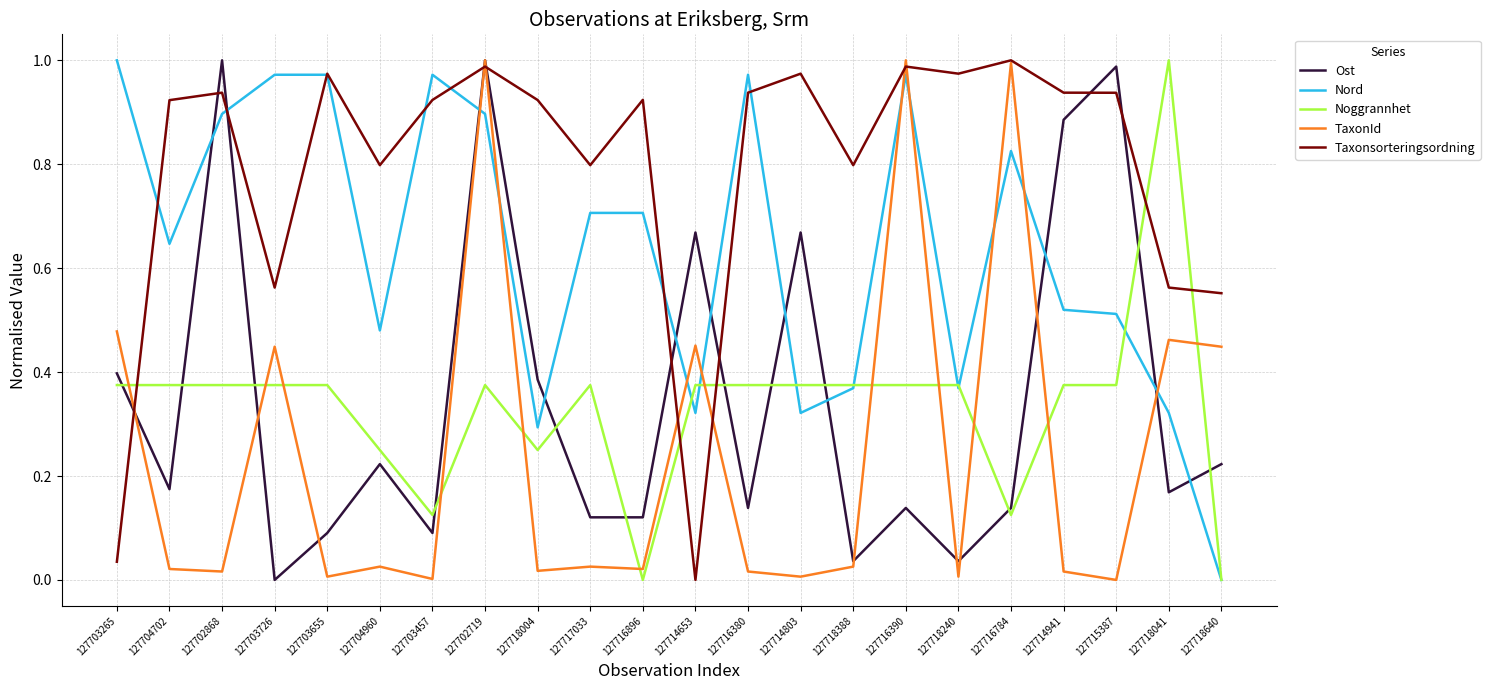

True or false: Noggrannhet and TaxonId cross at least once.

True